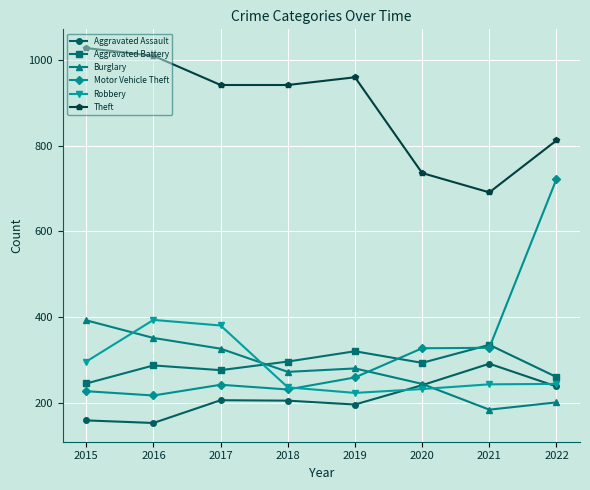

What is the average value of the Robbery series?

282